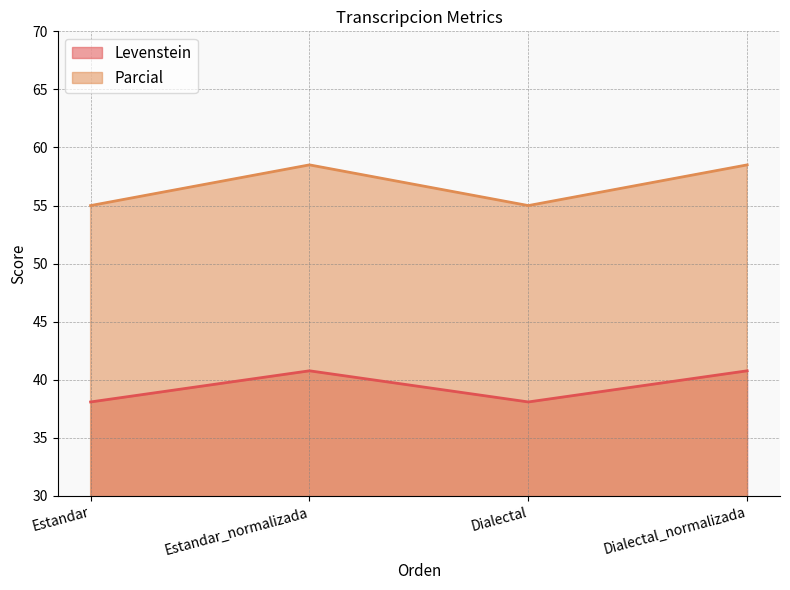

Rank the series by their average value, from highest to lowest.

Parcial, Levenstein